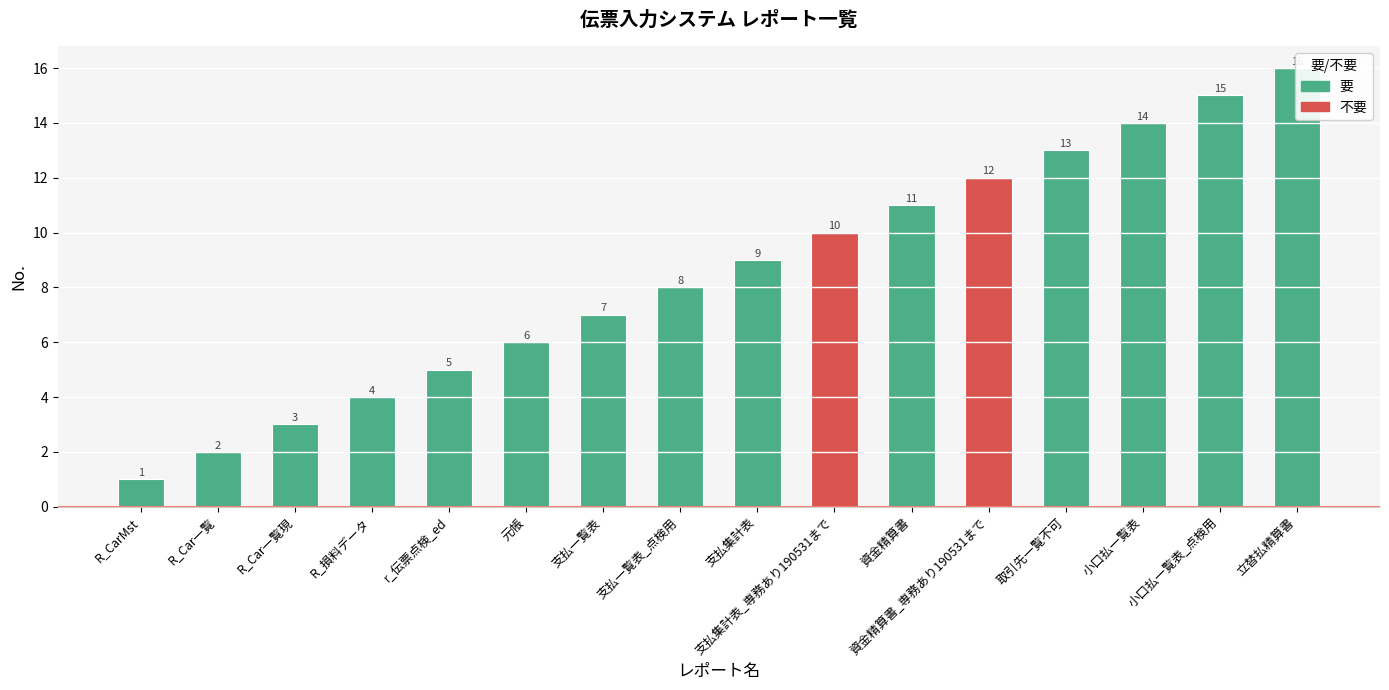

Are the bars grouped side by side (vs. stacked)?

No